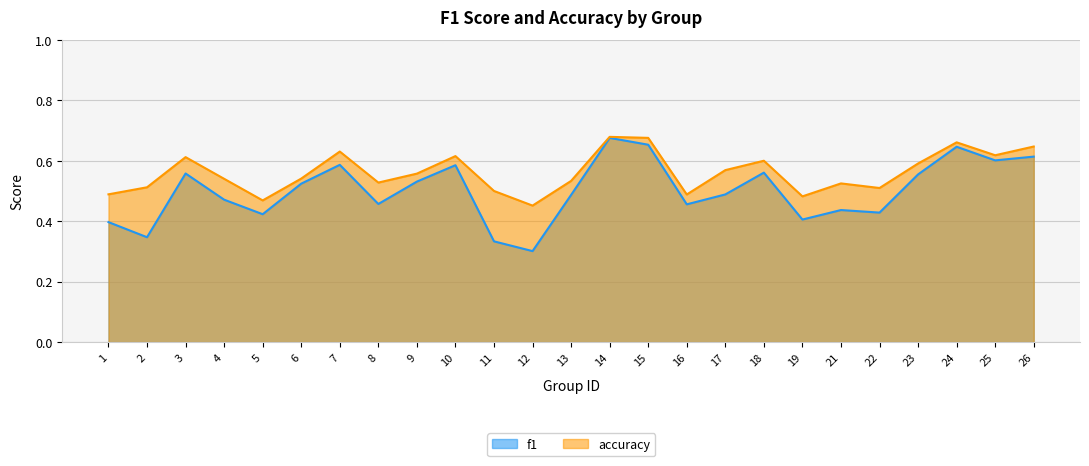

Reading left to right, what are all the values shown in this chart?

f1: 0.4	0.3	0.6	0.5	0.4	0.5	0.6	0.5	0.5	0.6	0.3	0.3	0.5	0.7	0.7	0.5	0.5	0.6	0.4	0.4	0.4	0.6	0.6	0.6	0.6
accuracy: 0.5	0.5	0.6	0.5	0.5	0.5	0.6	0.5	0.6	0.6	0.5	0.5	0.5	0.7	0.7	0.5	0.6	0.6	0.5	0.5	0.5	0.6	0.7	0.6	0.6